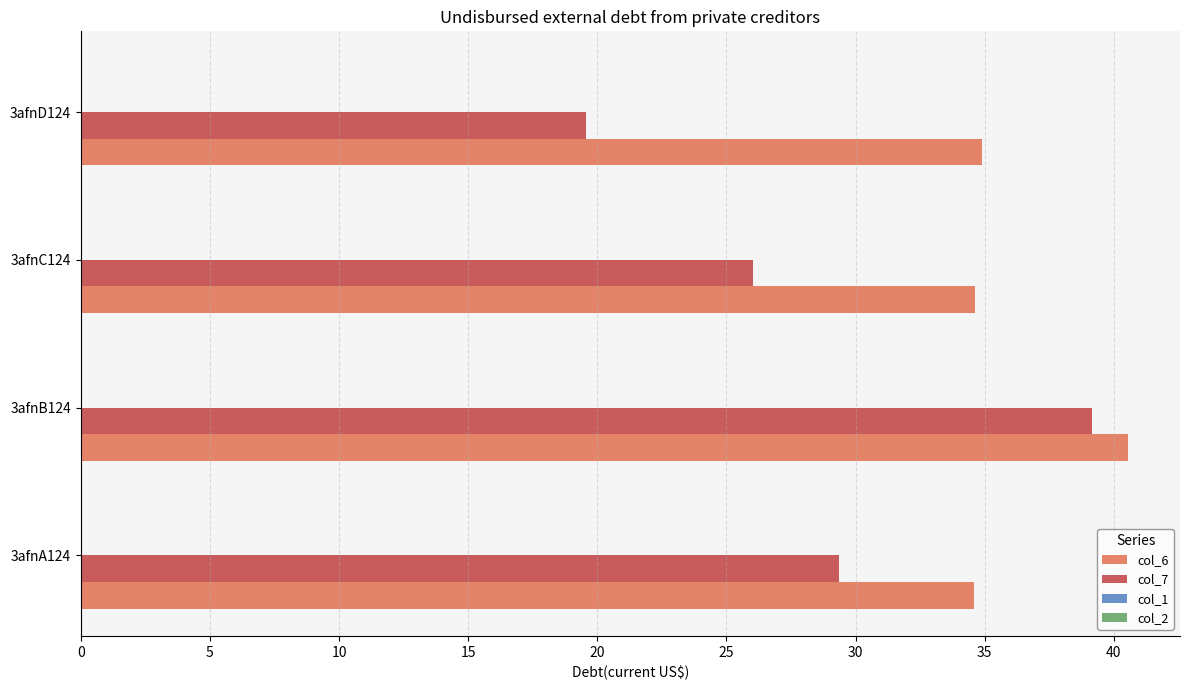

Is it true that col_7 equals 19.5 at 3afnD124?

True